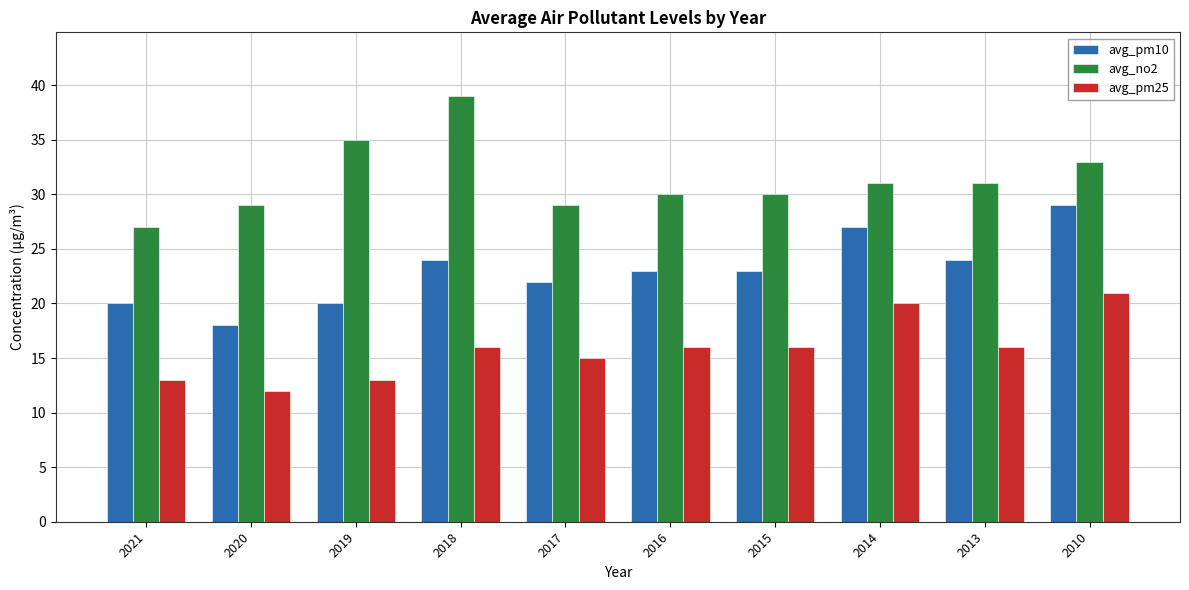

The avg_no2 series shows 38 at 2021. True or false?

False